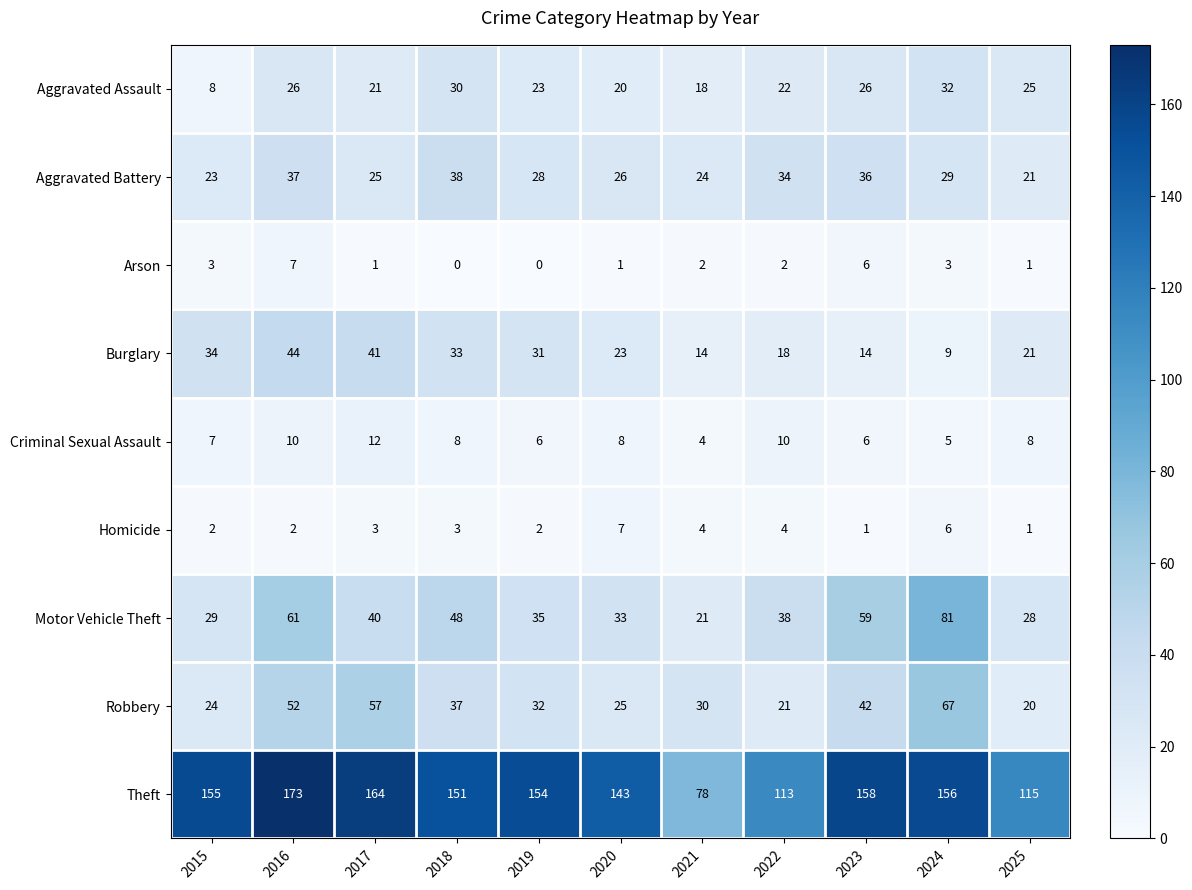

The Aggravated Assault series shows 48 at 2018. True or false?

False